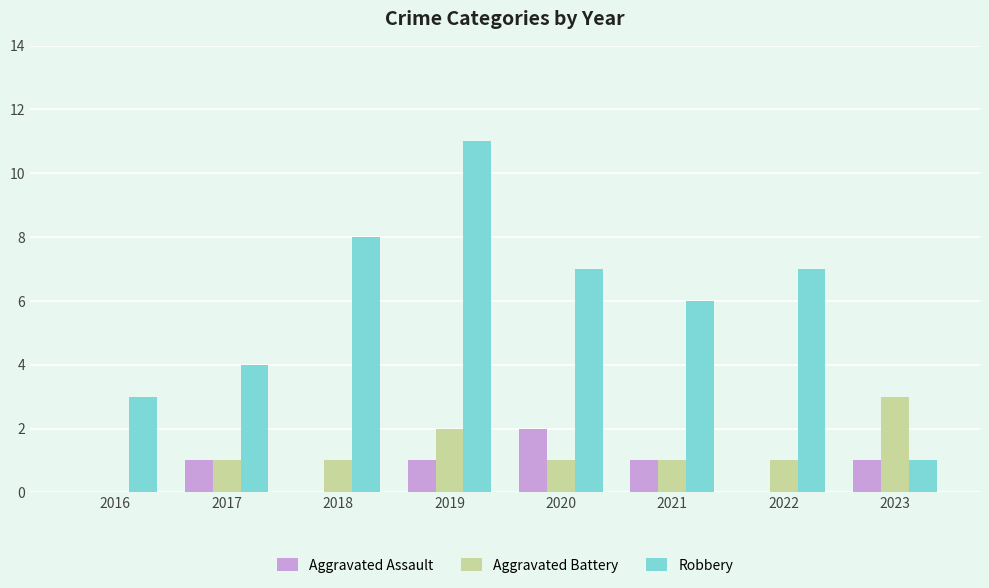

Count the Aggravated Assault values in the range 0 to 1.

7